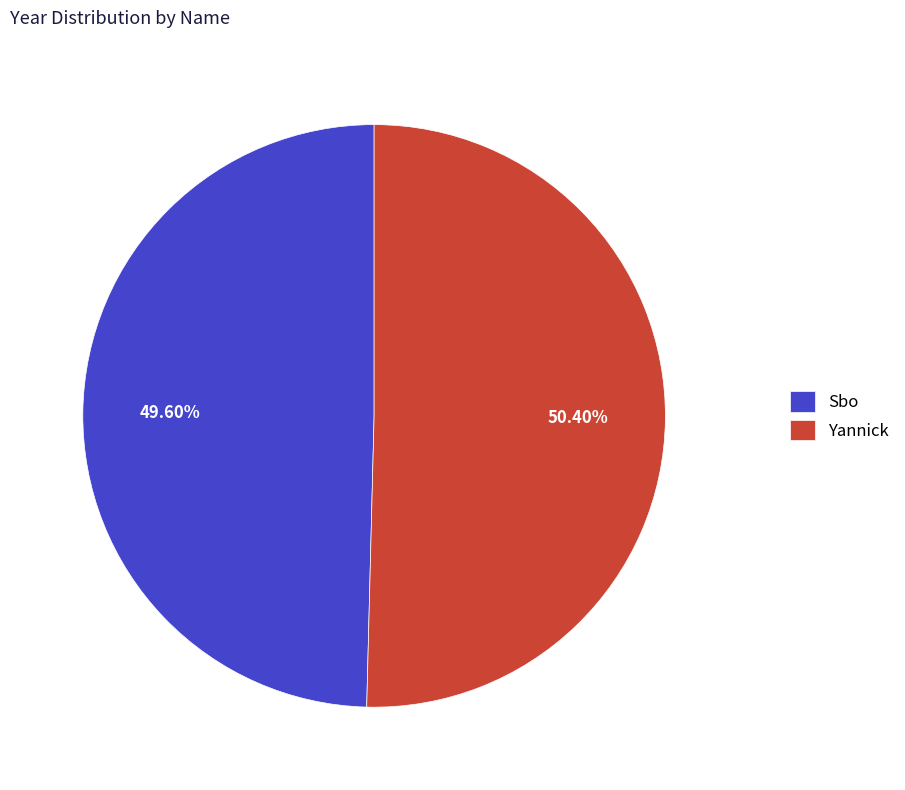

To the nearest percent, what is the difference between the Sbo and Yannick slice percentages?

1%